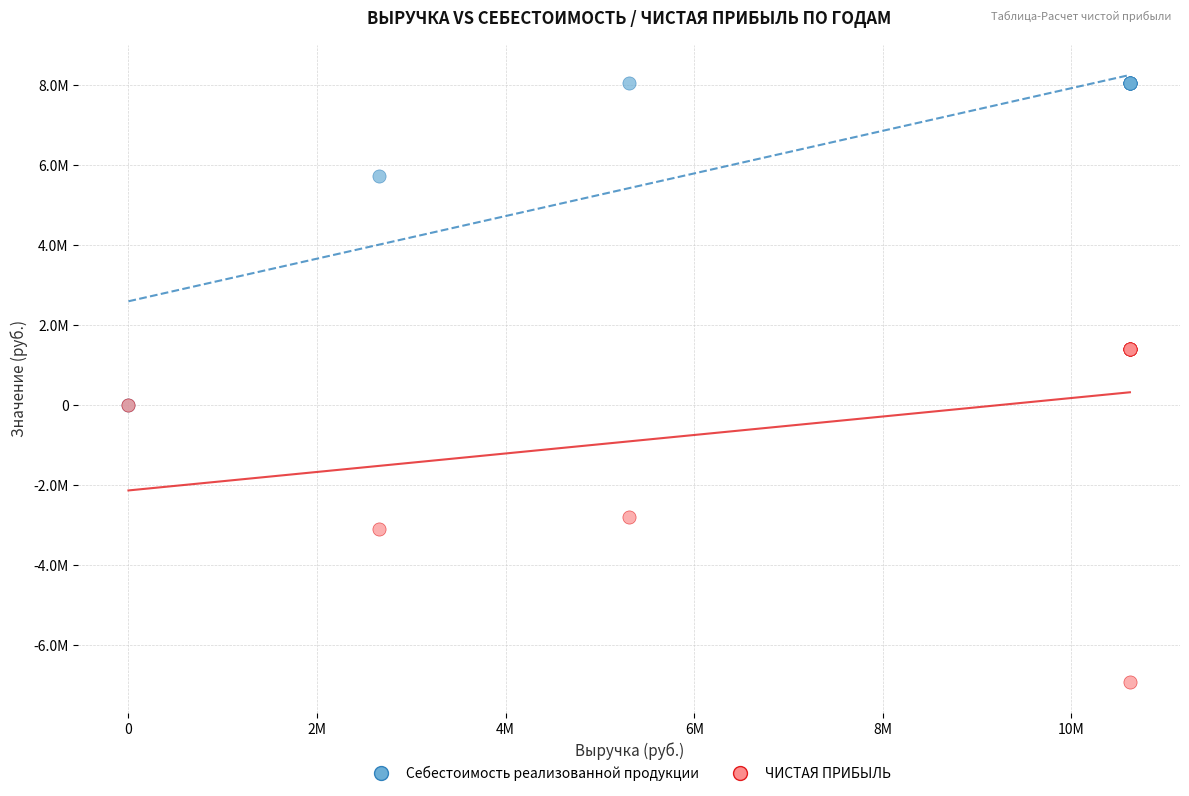

What are all the series names shown in the legend?

Себестоимость реализованной продукции, ЧИСТАЯ ПРИБЫЛЬ